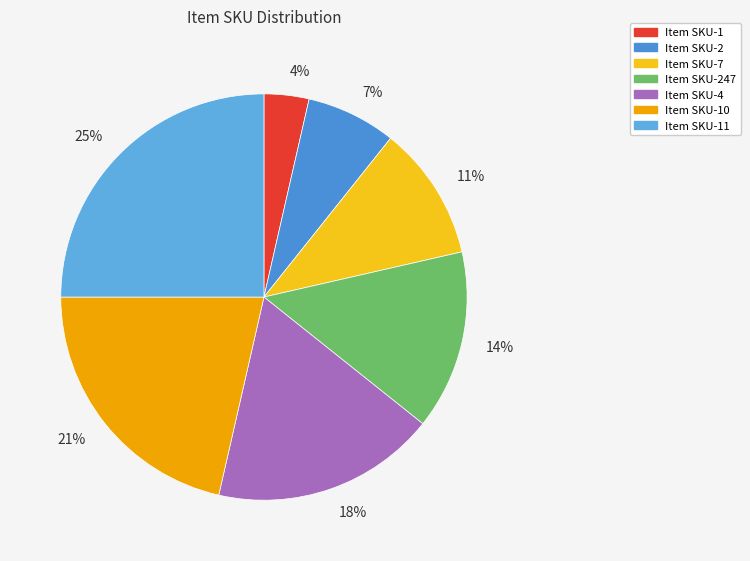

Is there a majority slice in this chart?

No